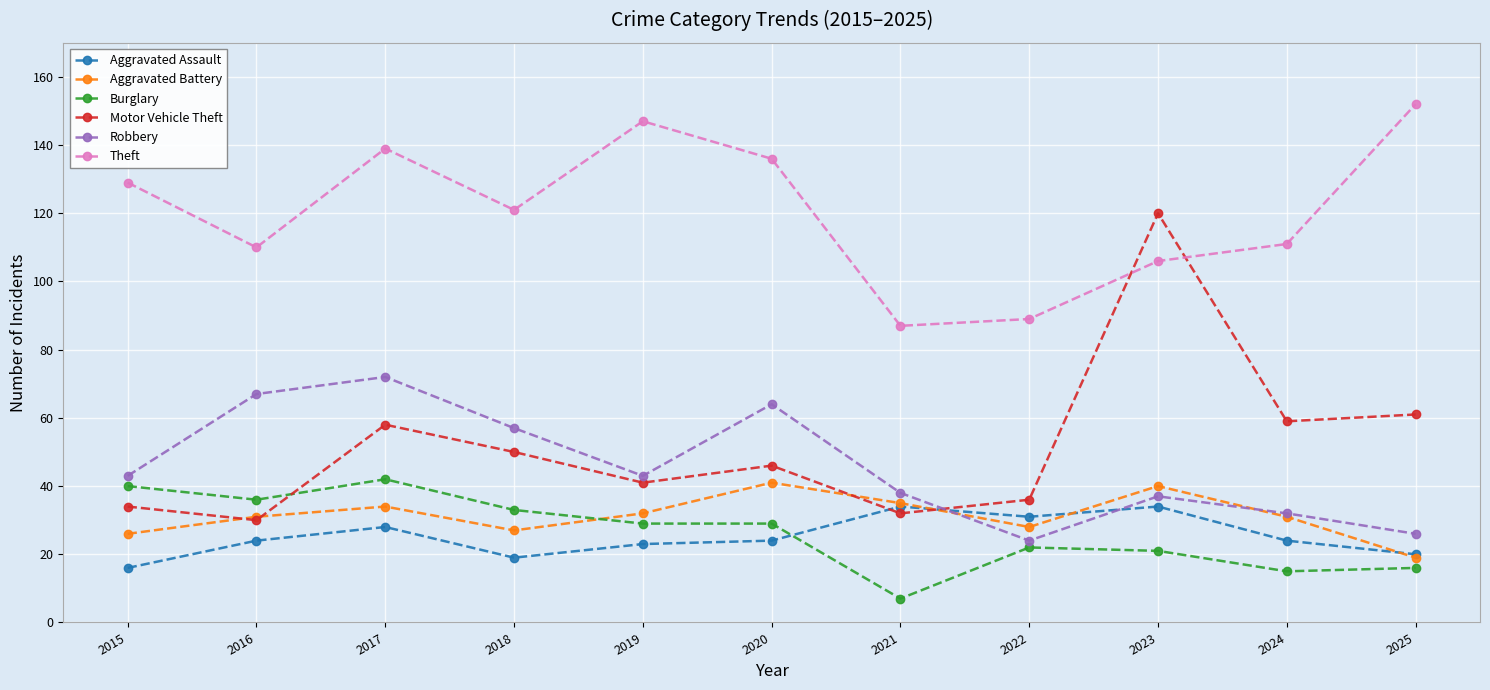

True or false: Robbery and Motor Vehicle Theft cross at least once.

True